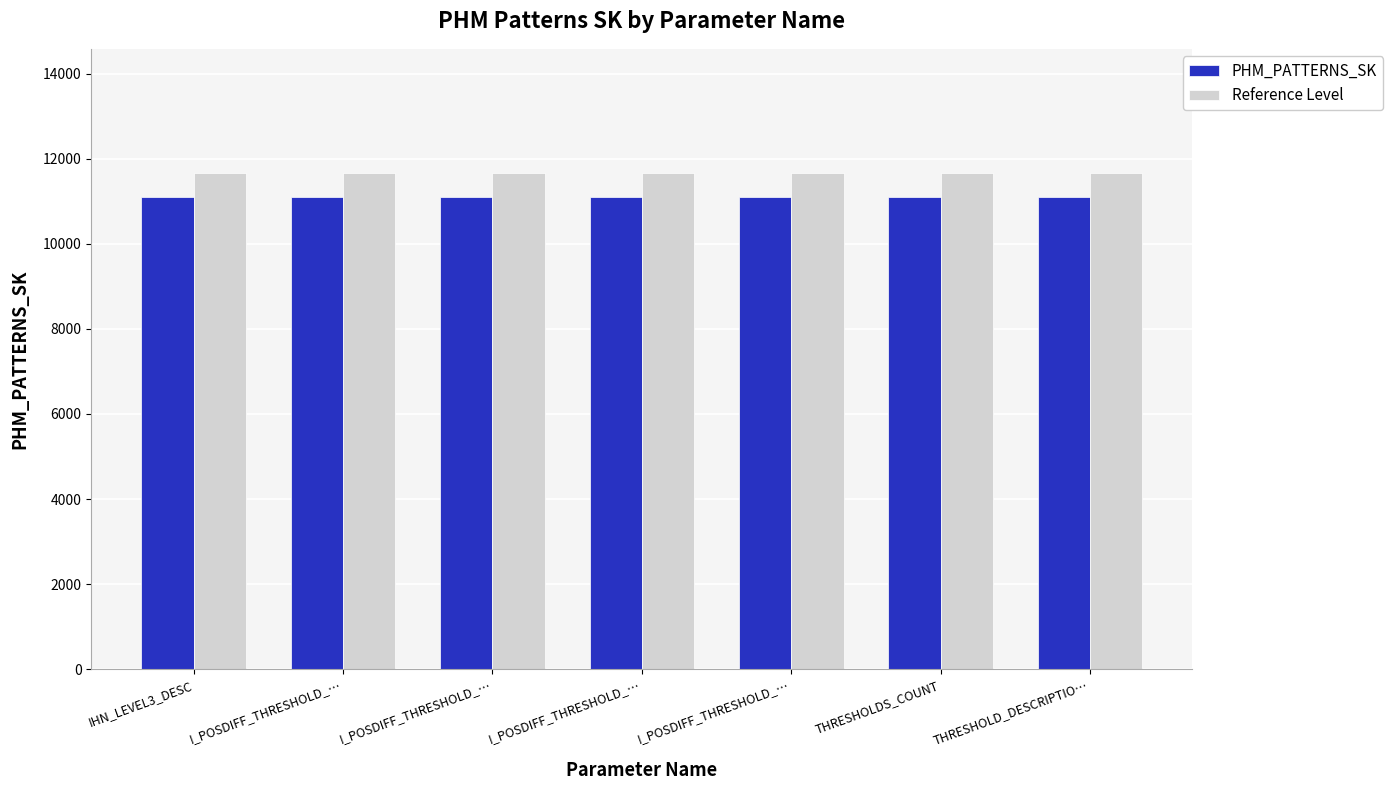

What are all the series names shown in the legend?

PHM_PATTERNS_SK, Reference Level